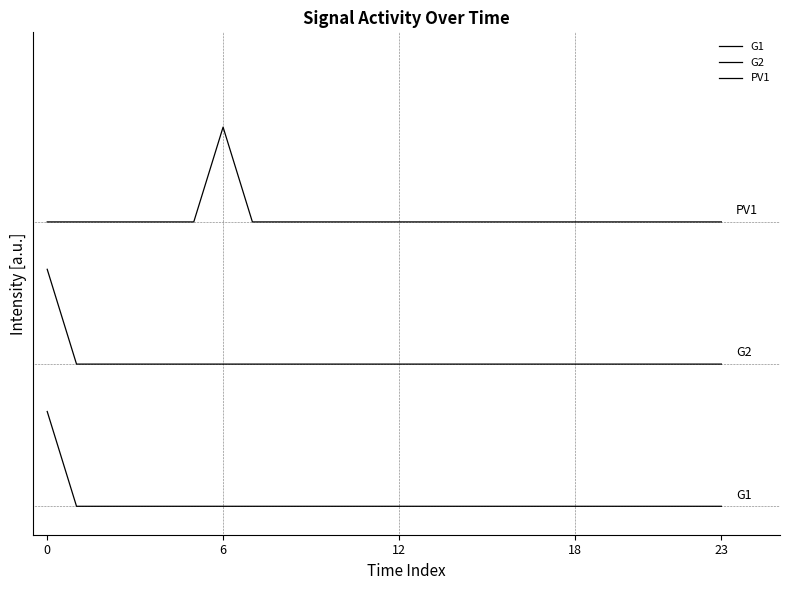

Is this an area chart (filled region under the line)?

No